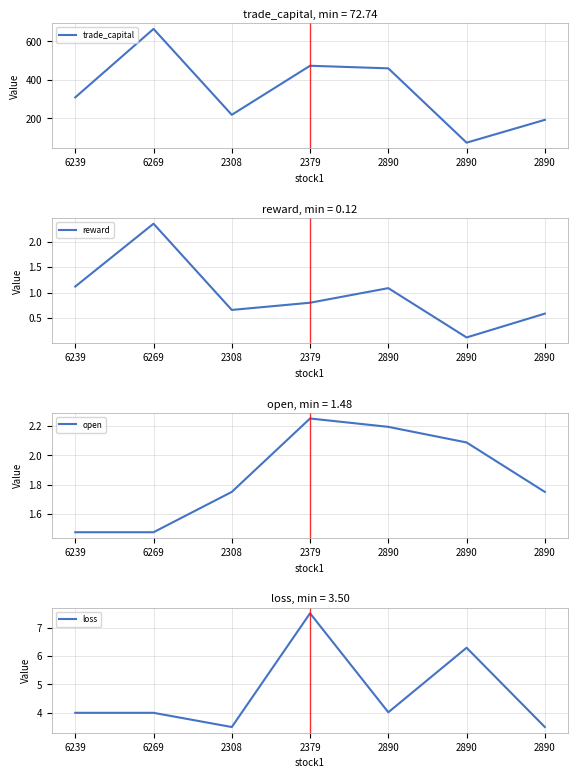

Reading left to right, what are all the values shown in this chart?

trade_capital: 6239=308.2	6269=664.2	2308=217.6	2379=472.6	2890=459.1	2890=72.7	2890=191.3
reward: 6239=1.1	6269=2.4	2308=0.7	2379=0.8	2890=1.1	2890=0.1	2890=0.6
open: 6239=1.5	6269=1.5	2308=1.8	2379=2.2	2890=2.2	2890=2.1	2890=1.8
loss: 6239=4.0	6269=4.0	2308=3.5	2379=7.5	2890=4.0	2890=6.3	2890=3.5